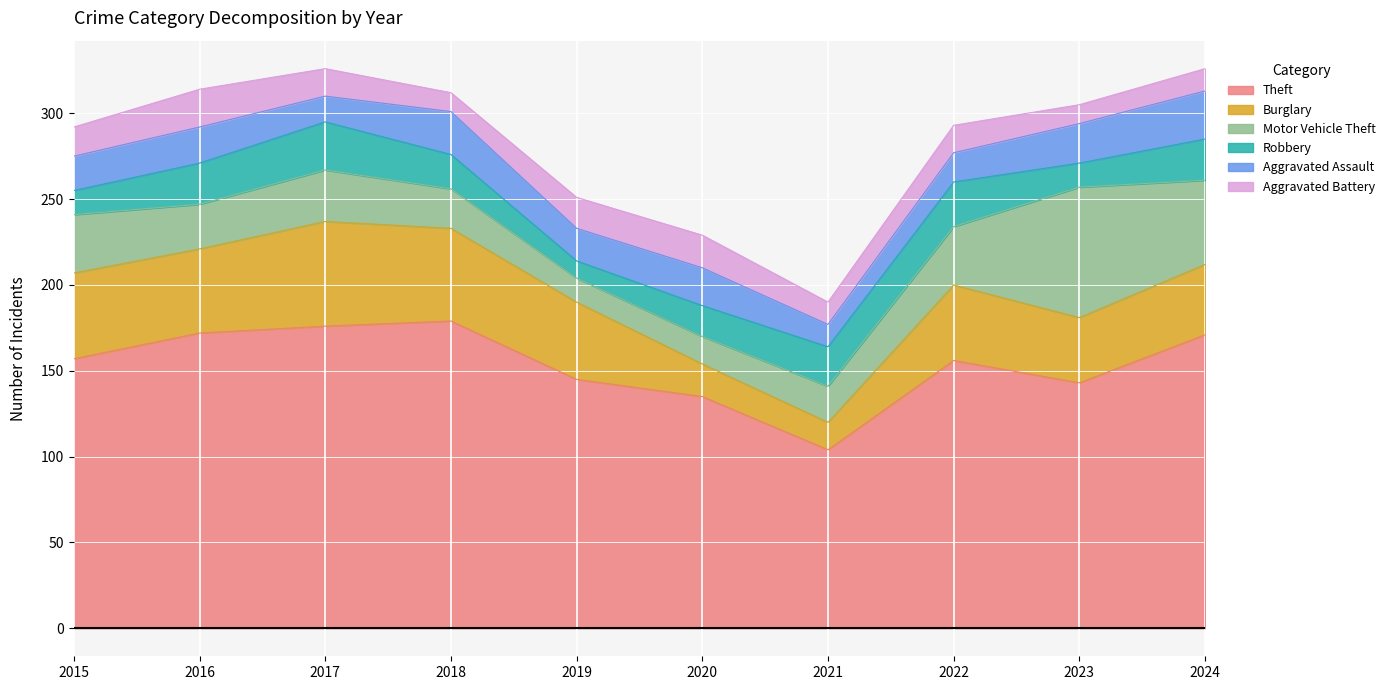

At which category does Theft reach its first local peak?

2018